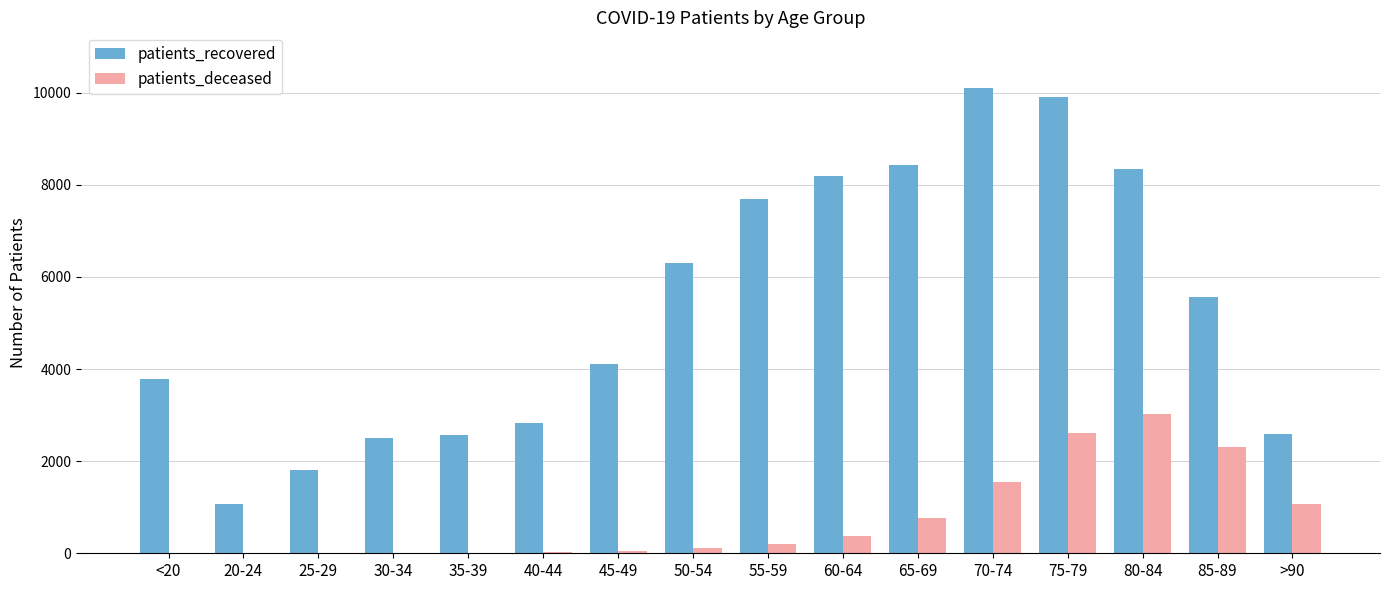

What is the maximum value shown in the chart?

10100